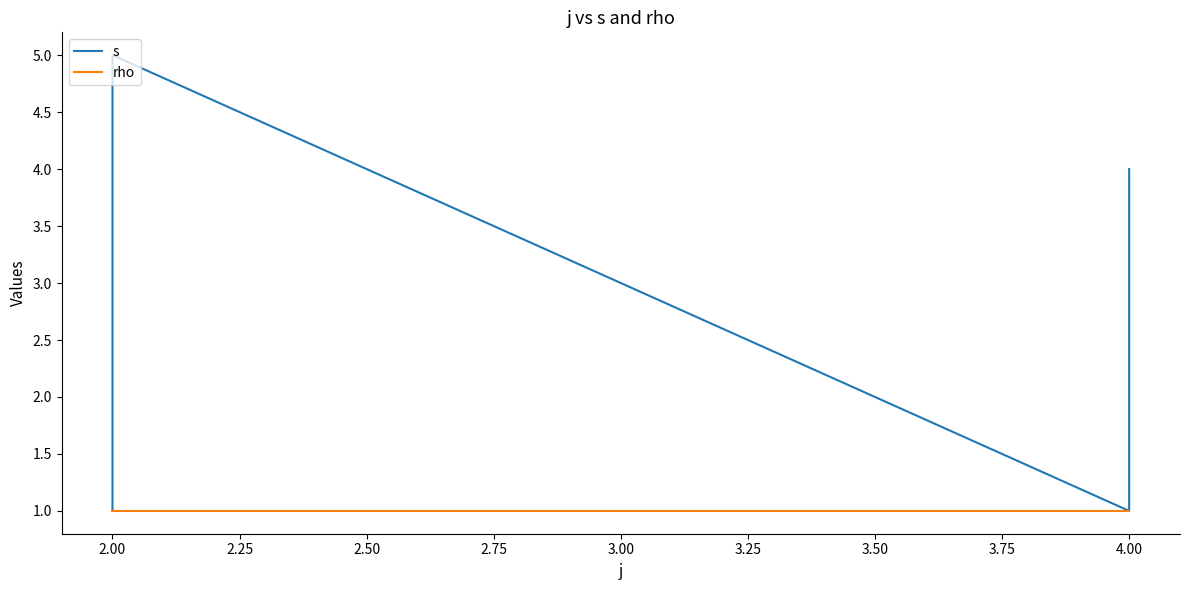

Which series has the widest spread of values?

s